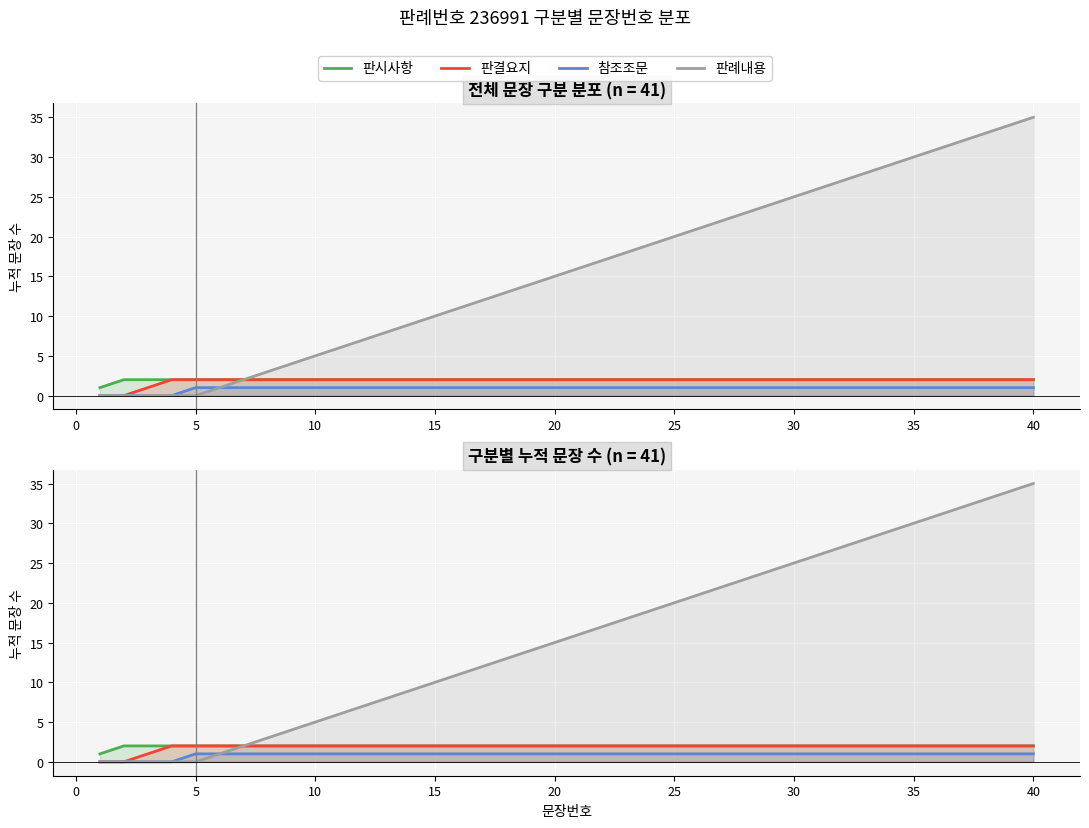

The value of 참조조문 at 10 is 1. True or false?

True